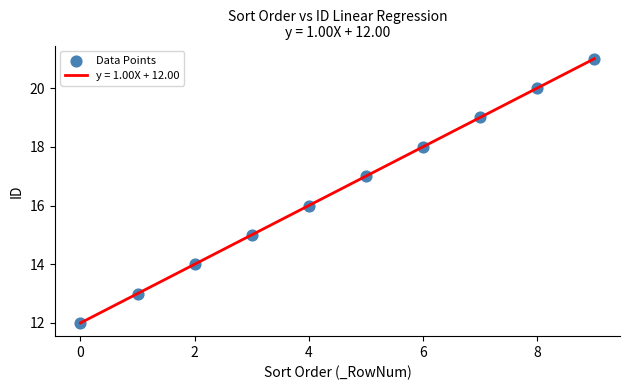

What is the difference between the maximum and minimum values?

9.0